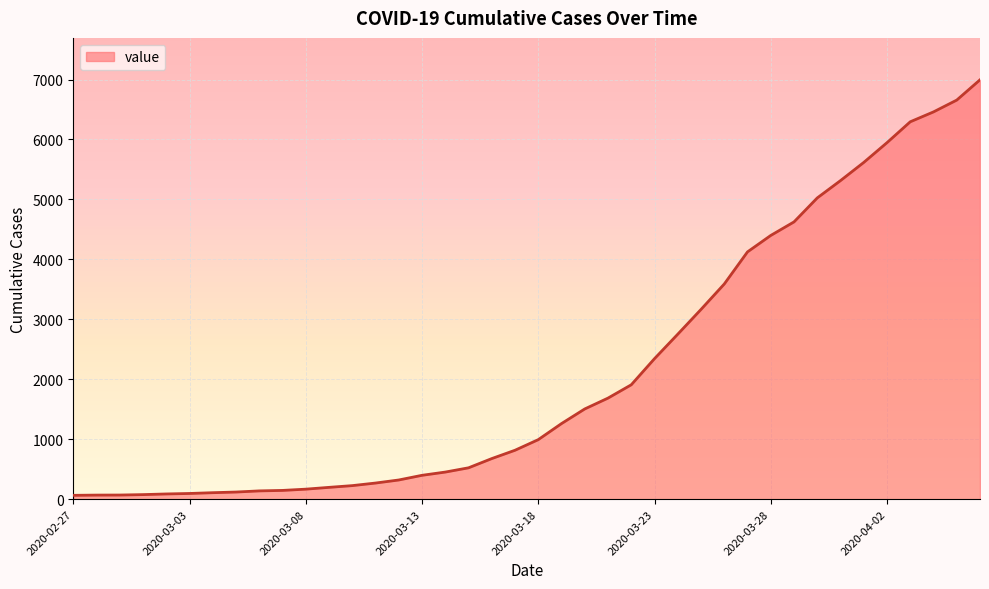

What is the maximum value shown in the chart?

6995